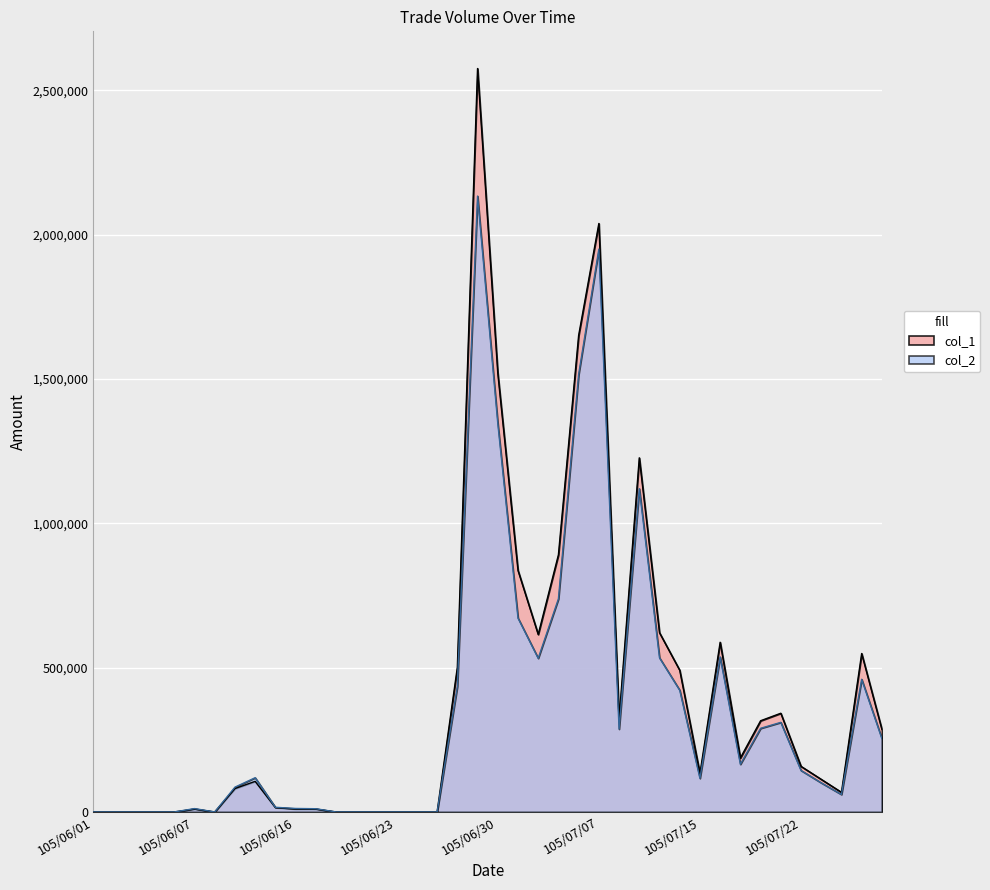

Rank the categories by col_1 value from highest to lowest.

105/06/29, 105/07/07, 105/07/06, 105/06/30, 105/07/12, 105/07/05, 105/07/01, 105/07/13, 105/07/04, 105/07/18, 105/07/27, 105/06/28, 105/07/14, 105/07/21, 105/07/11, 105/07/20, 105/07/28, 105/07/19, 105/07/22, 105/07/15, 105/07/25, 105/06/14, 105/06/13, 105/07/26, 105/06/15, 105/06/07, 105/06/16, 105/06/17, 105/06/01, 105/06/02, 105/06/03, 105/06/04, 105/06/06, 105/06/08, 105/06/20, 105/06/21, 105/06/22, 105/06/23, 105/06/24, 105/06/27